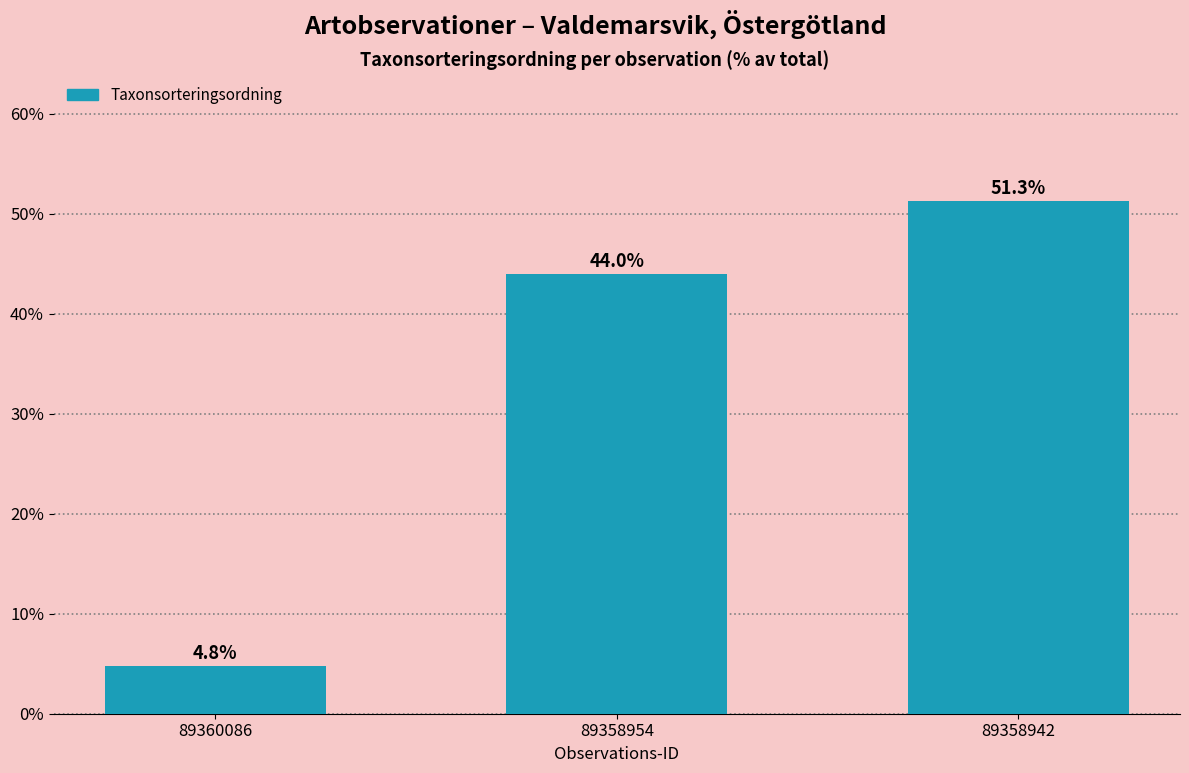

Between 89358942 and 89358954, which is larger?

89358942